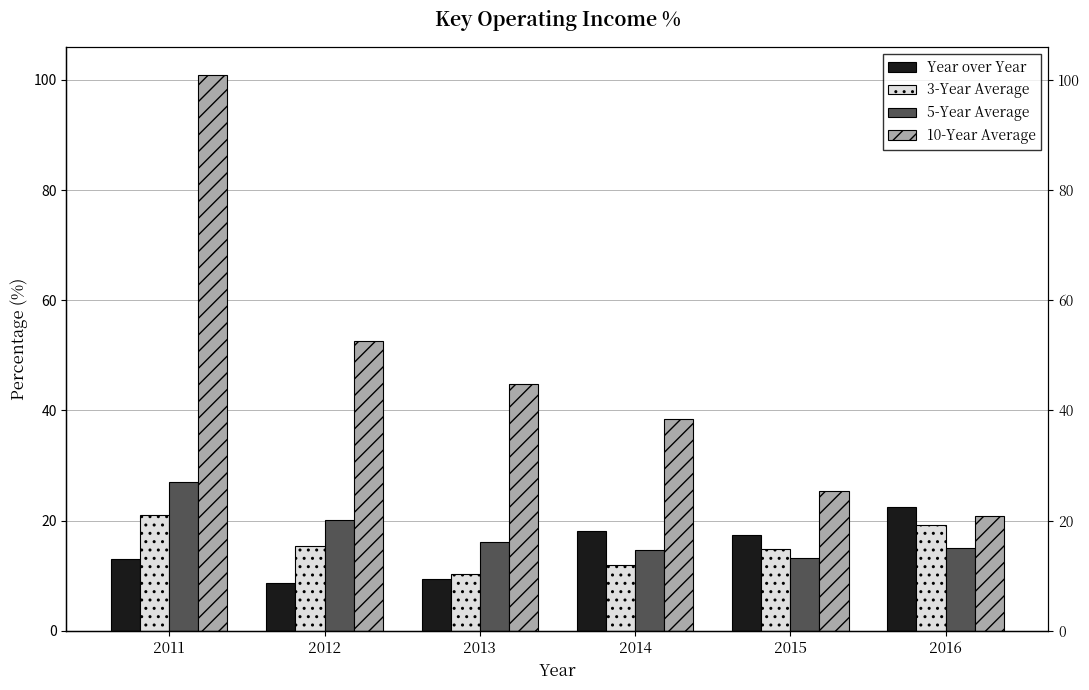

Which label corresponds to the largest value in the chart?

2011